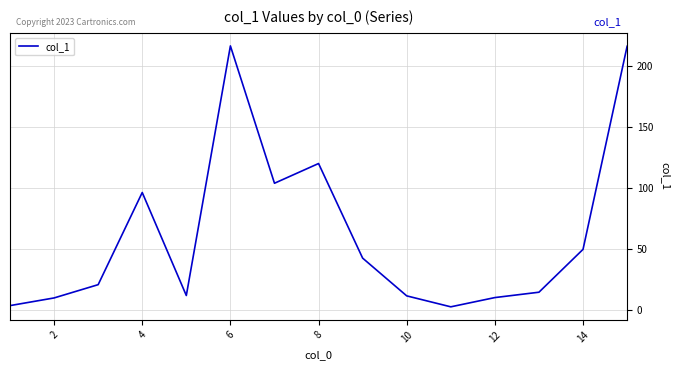

What is the difference between the maximum and minimum values?

214.3